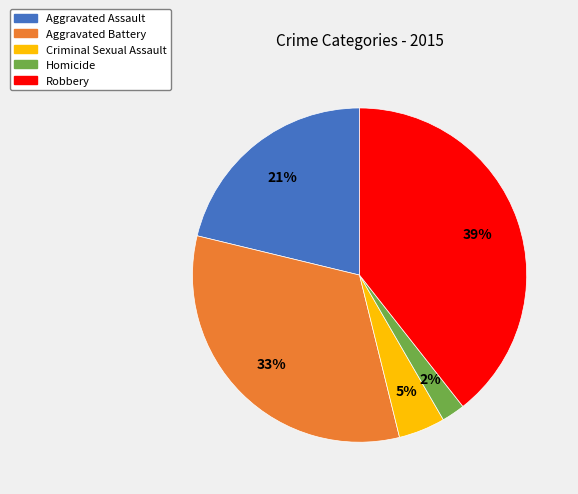

How many slices are in this pie chart?

5